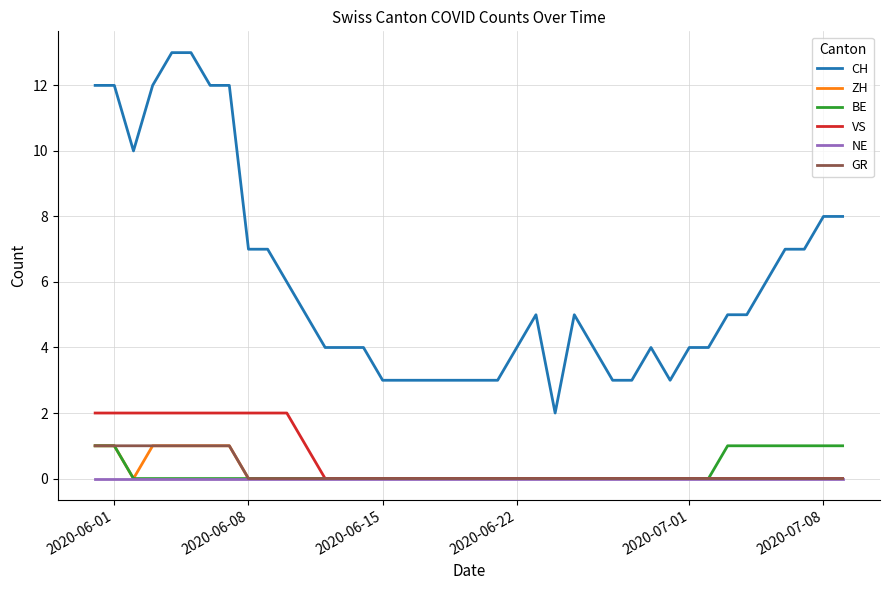

Which series has the largest total across all categories?

CH